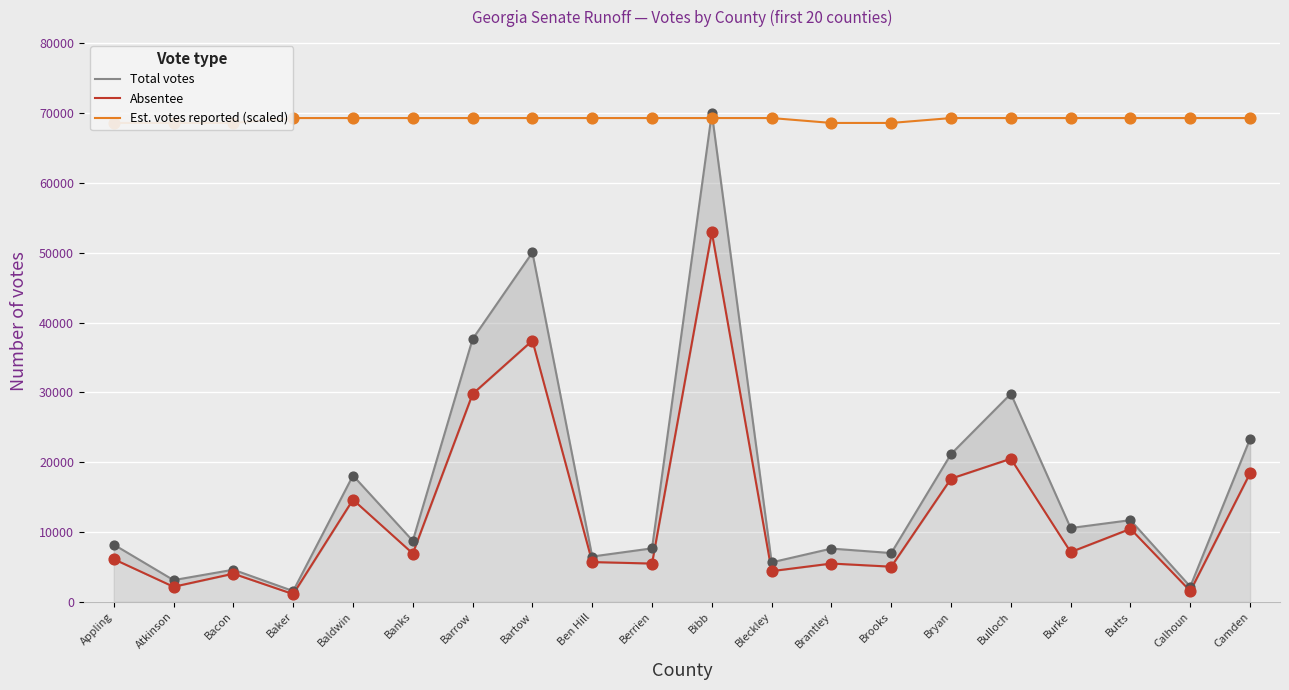

Which series has the widest spread of Y values?

Total votes